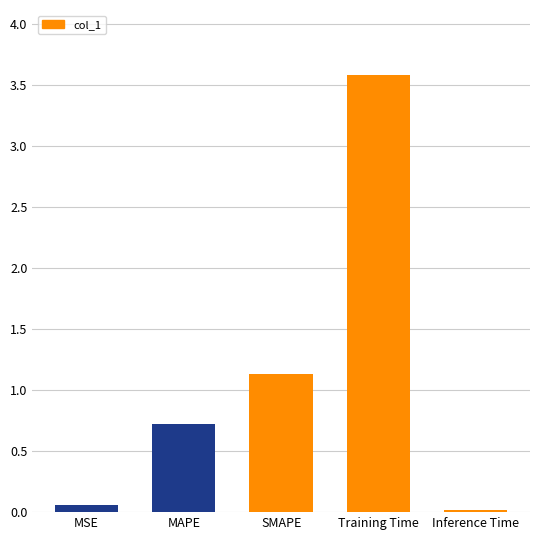

What is the difference between the maximum and minimum values?

3.6